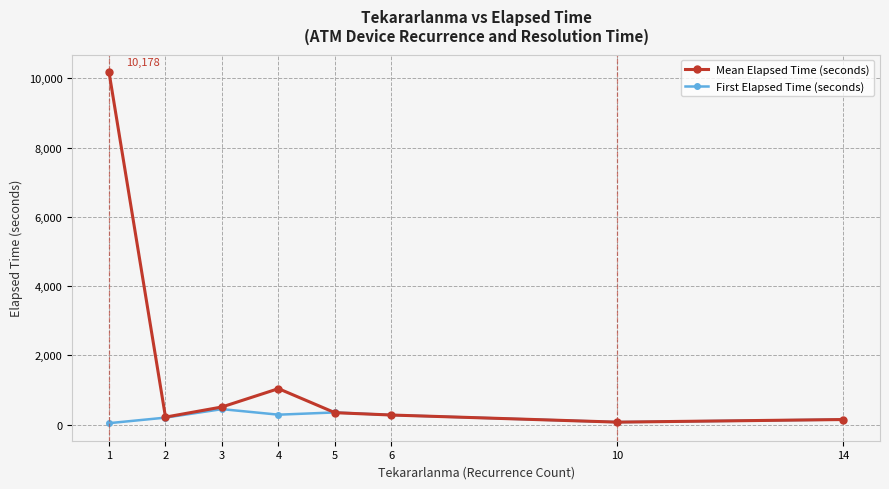

How many lines are shown in the chart?

2